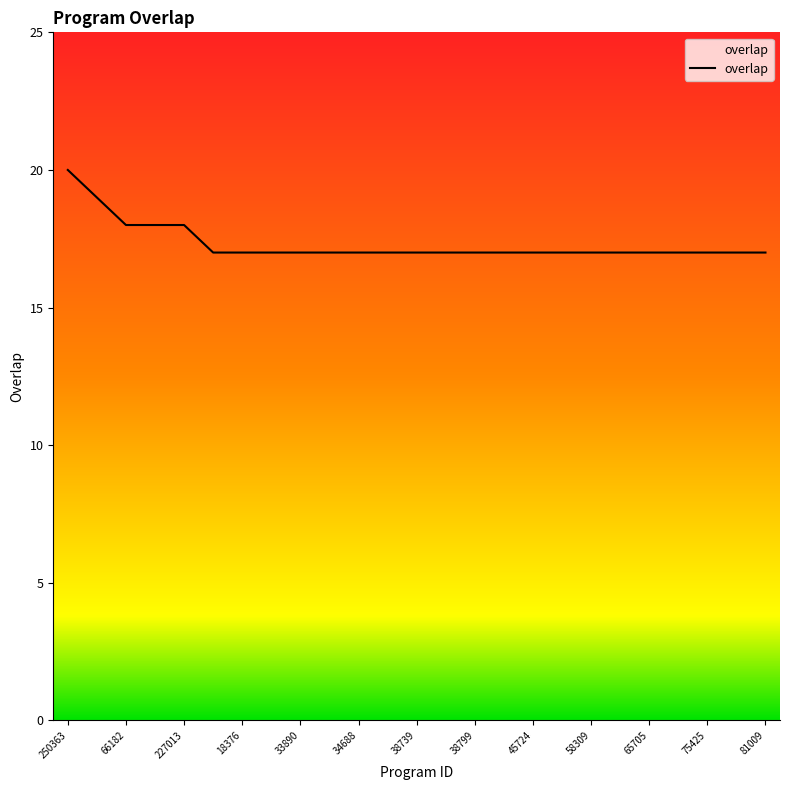

What is the maximum value shown in the chart?

20